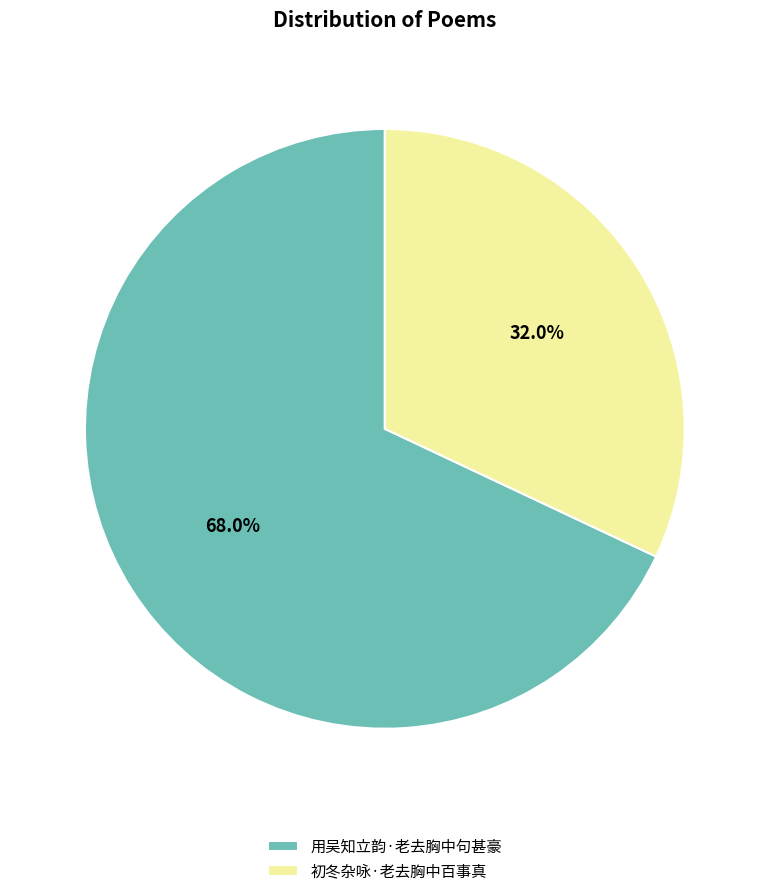

Approximately how many times larger is the value at 初冬杂咏·老去胸中百事真 compared to 用吴知立韵·老去胸中句甚豪?

0.5